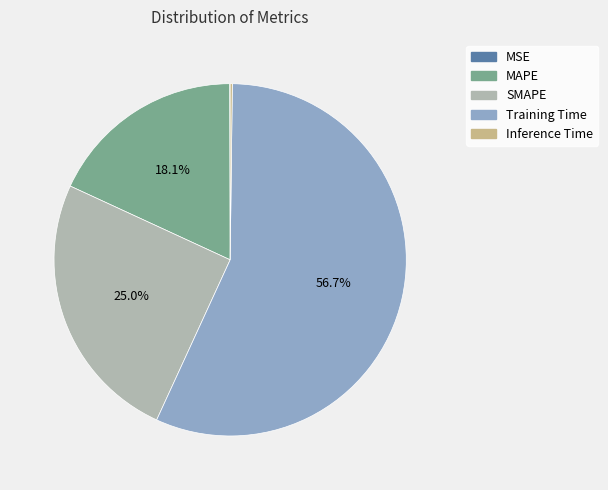

To the nearest percent, what is the average slice percentage?

20%